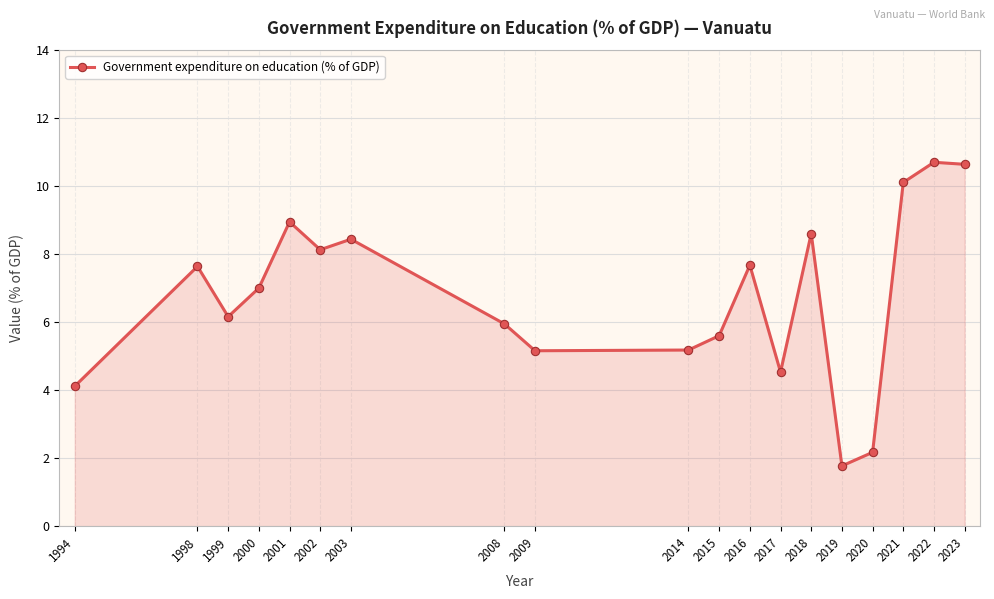

What is the difference between the values at 2015 and 2017?

1.1